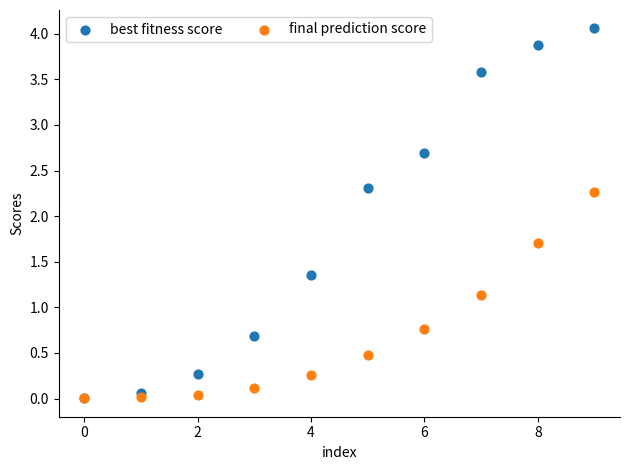

Which series contains the highest Y value?

best fitness score